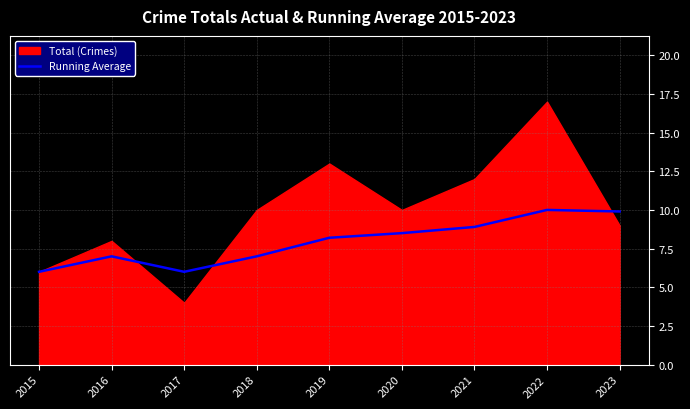

The value of Running Average at 2020 is 8.5. True or false?

True